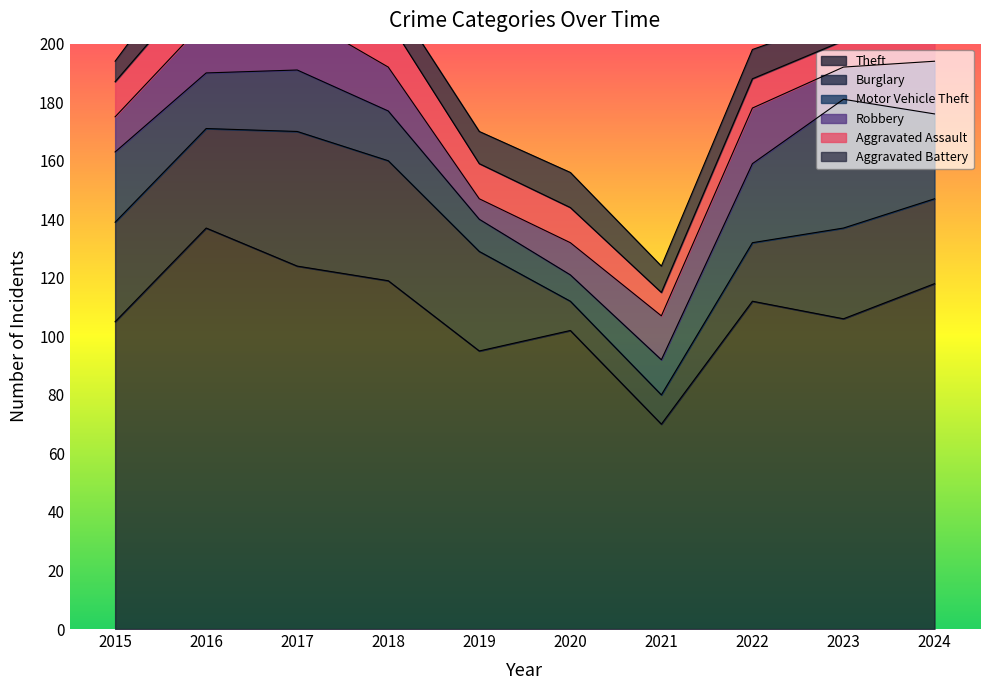

Is the value of Aggravated Battery at 2021 greater than the value of Aggravated Assault at 2019?

No